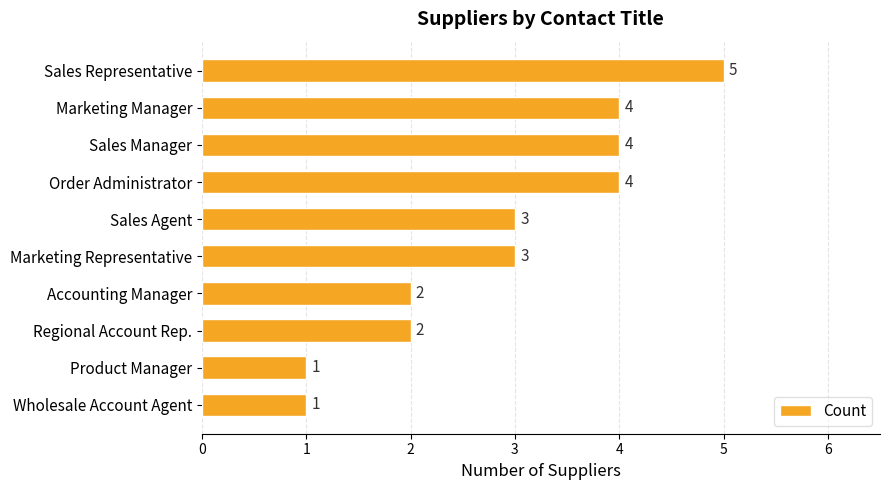

Are the bars grouped side by side (vs. stacked)?

No